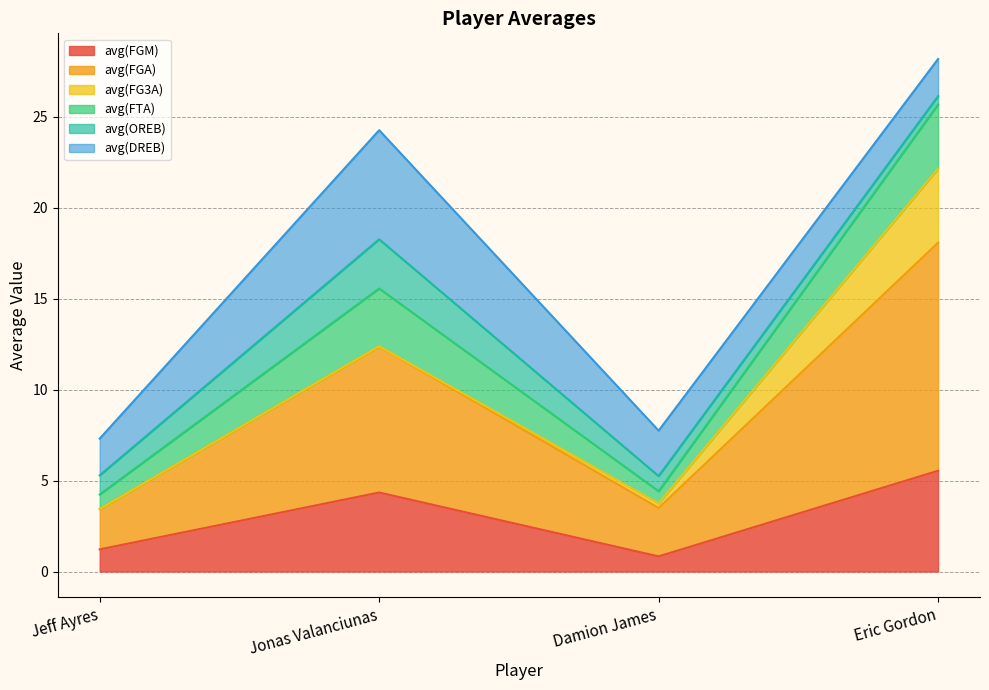

Which series has the widest spread of values?

avg(FGA)